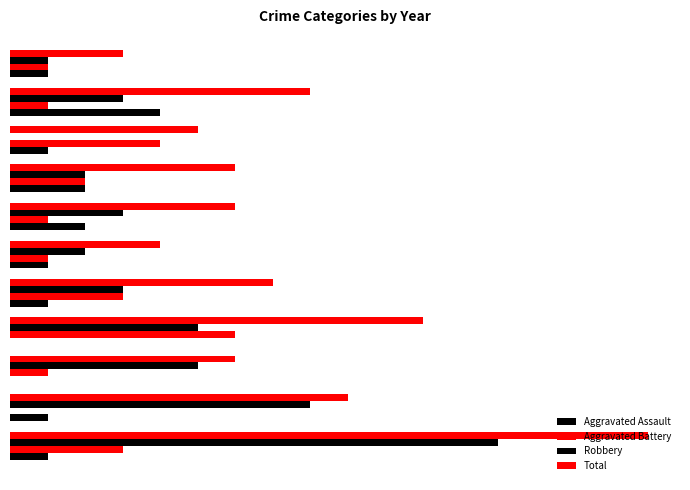

How many groups of bars are there?

11